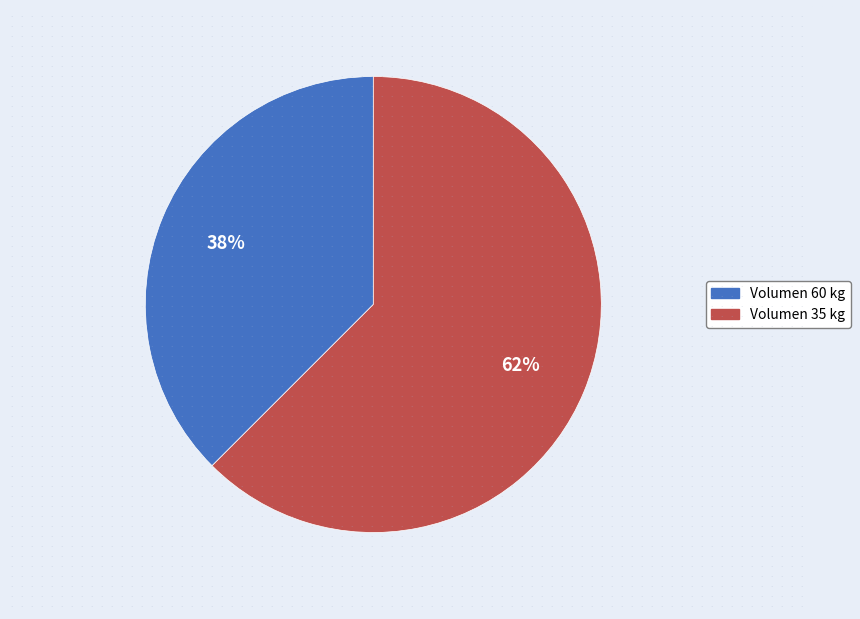

How many segments does this pie chart have?

2